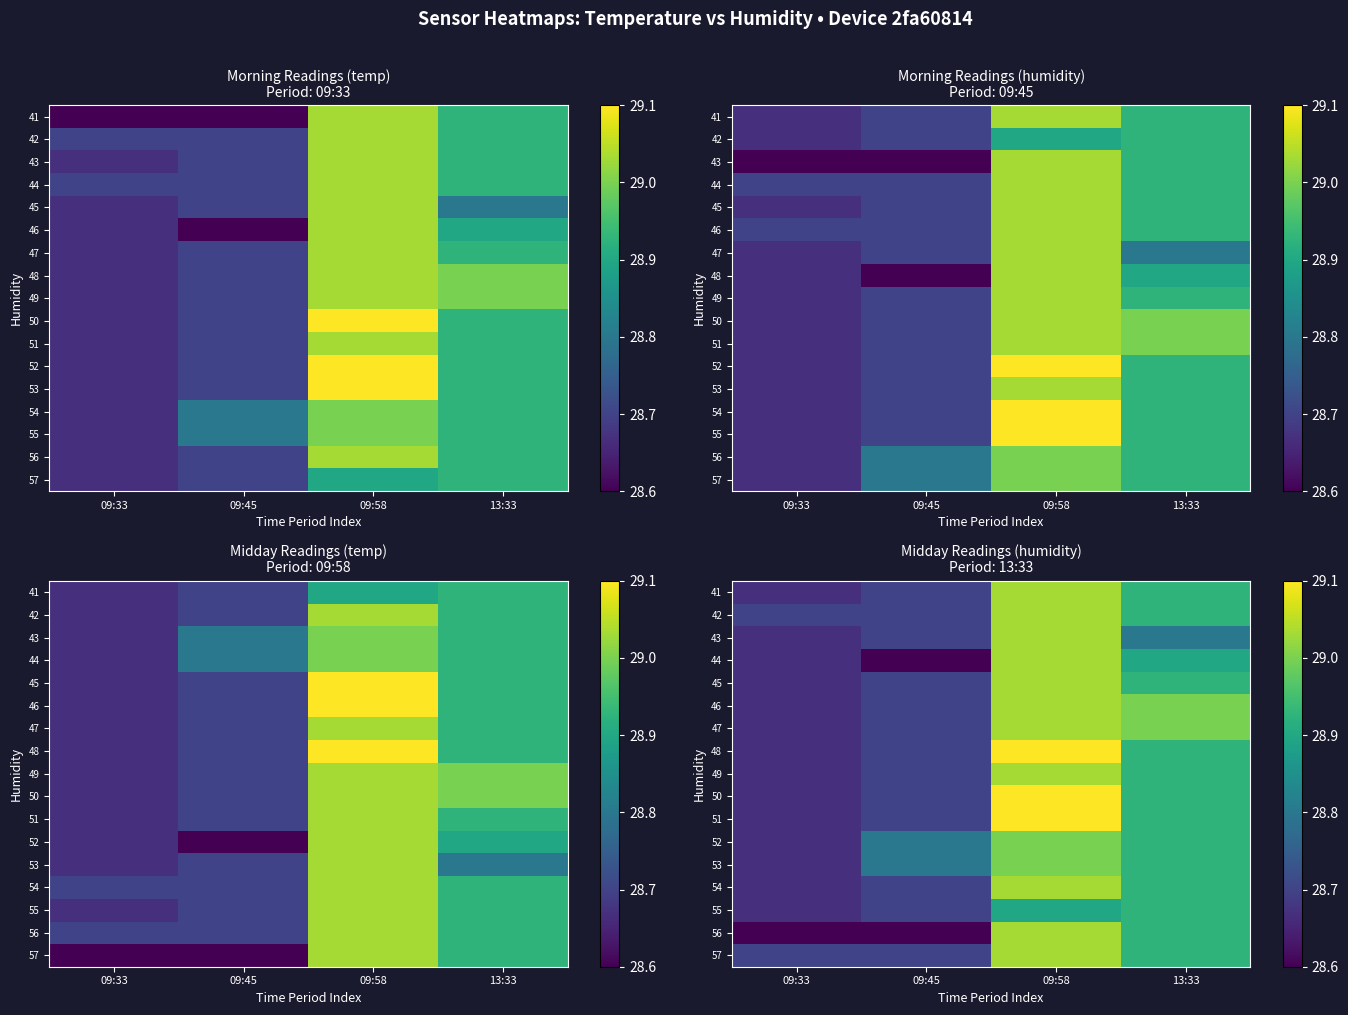

Is it true that 42 equals 28.7 at 09:33?

True